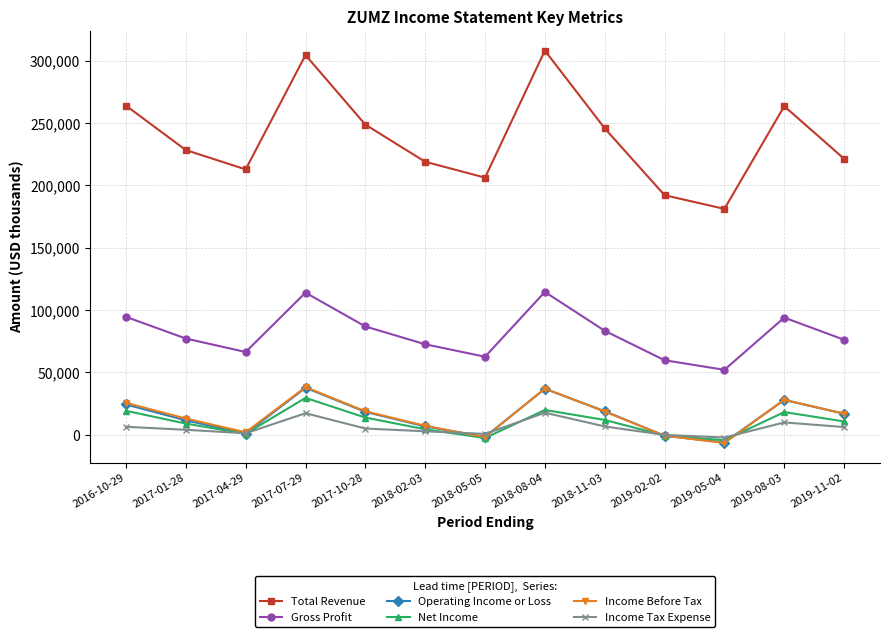

True or false: Gross Profit and Net Income cross at least once.

False